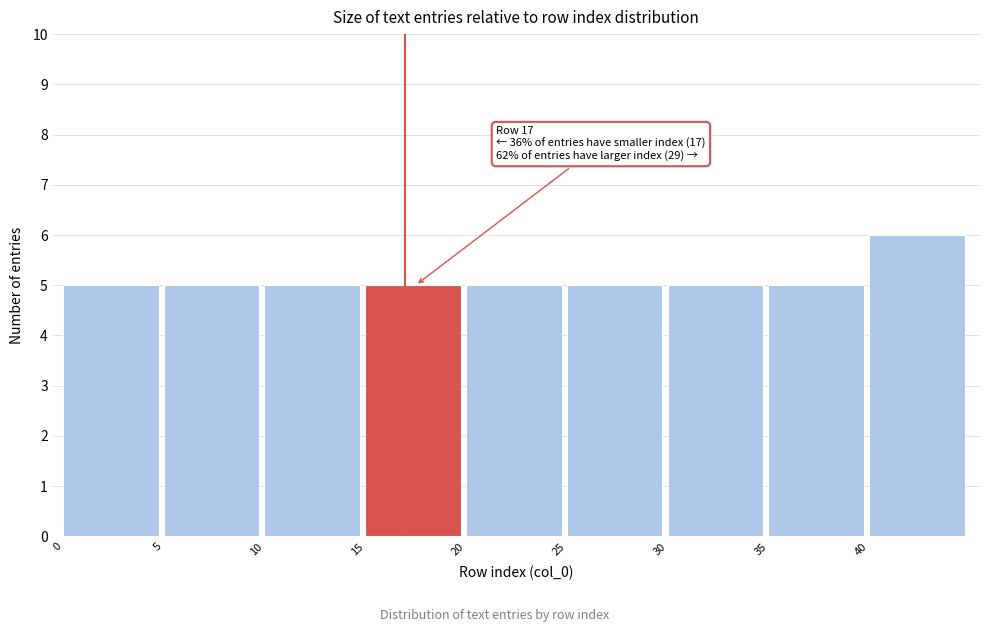

Over which range of the x-axis is the bar tallest?

40 to 45